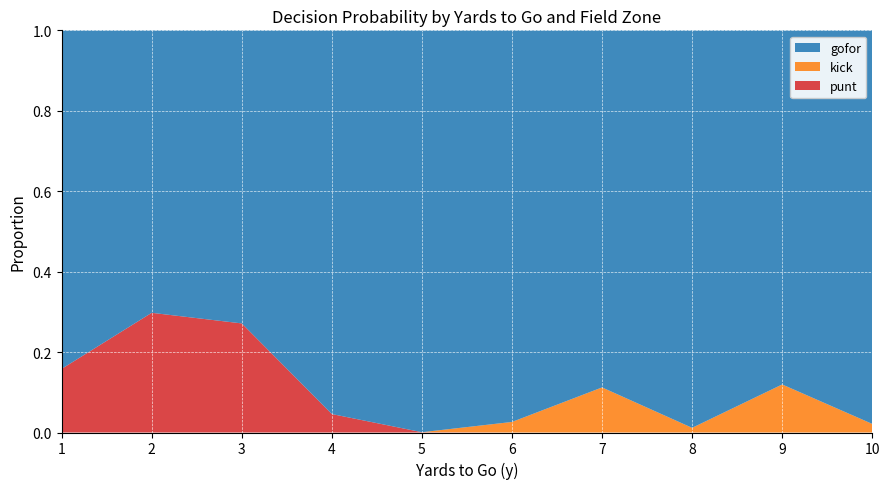

Is it true that punt equals 0.3 at 2?

True